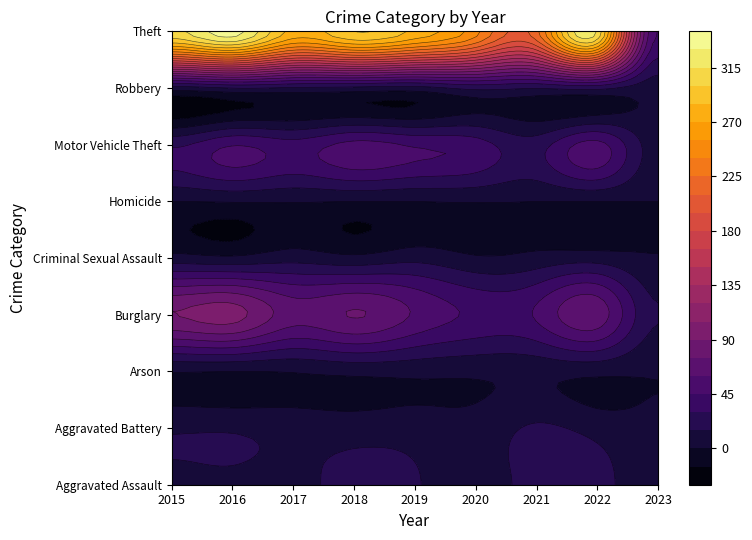

What value does the Homicide series have at 2017?

1